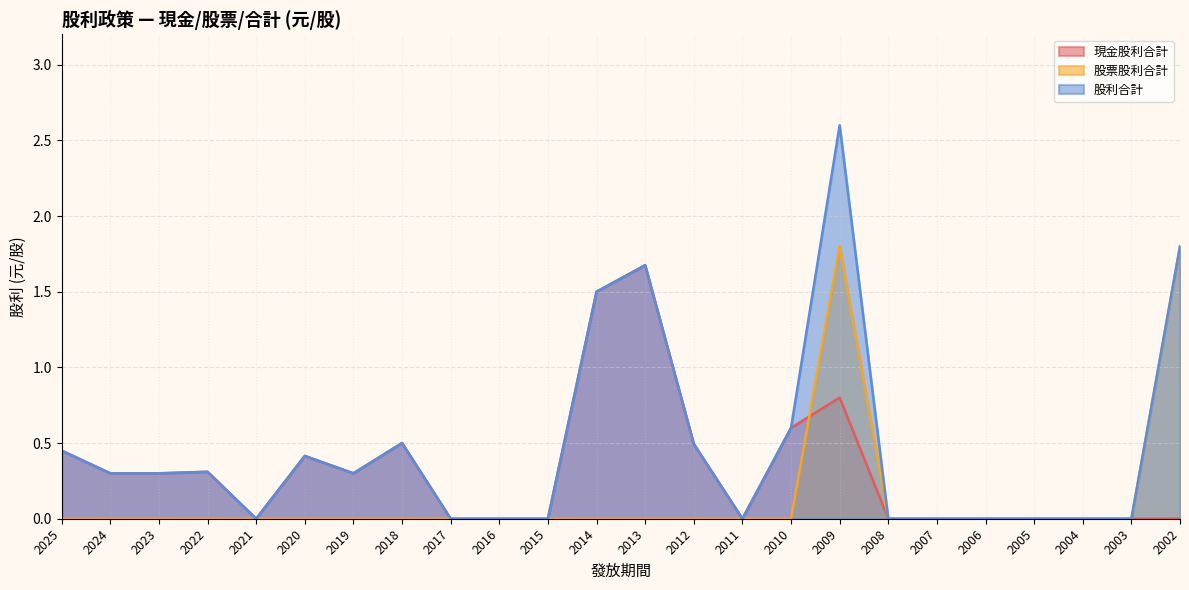

At which category does the chart reach its minimum across all series?

2021